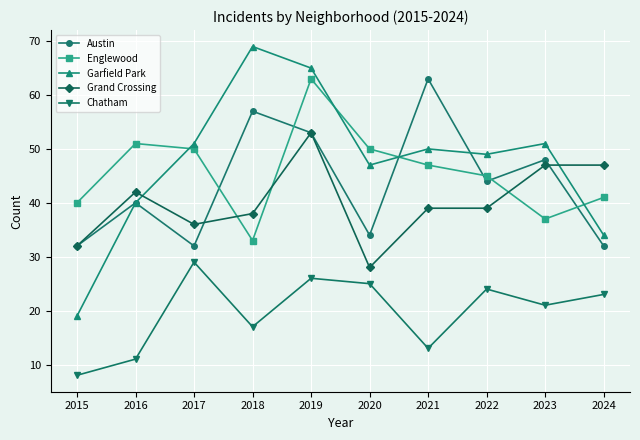

What is the highest value of the Grand Crossing series?

53